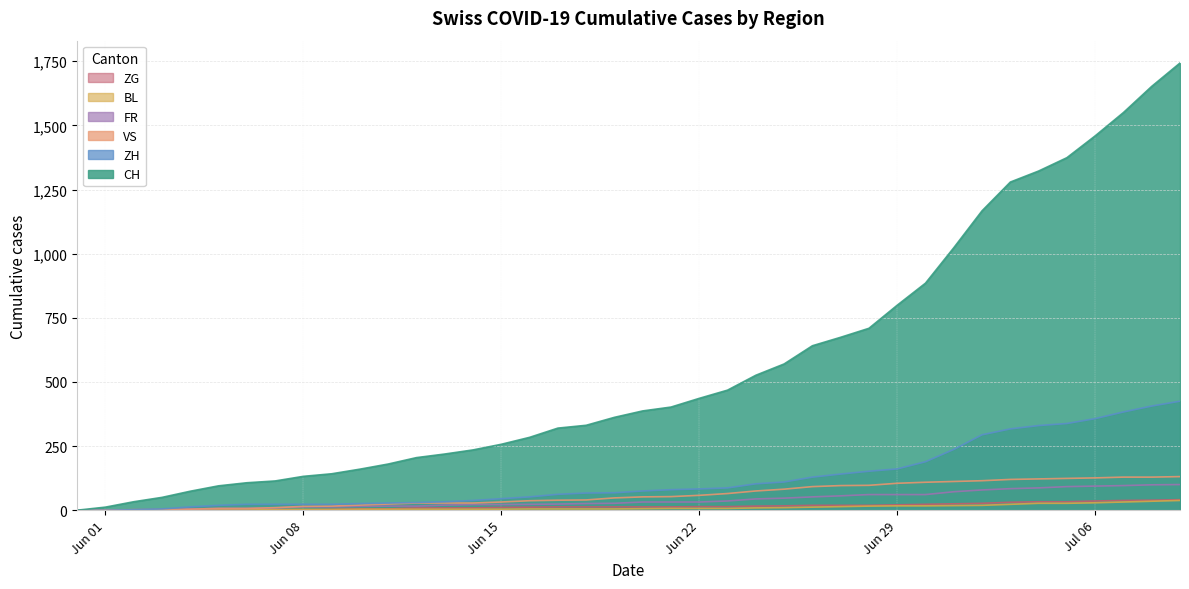

Does the chart display data point markers on the line(s)?

No